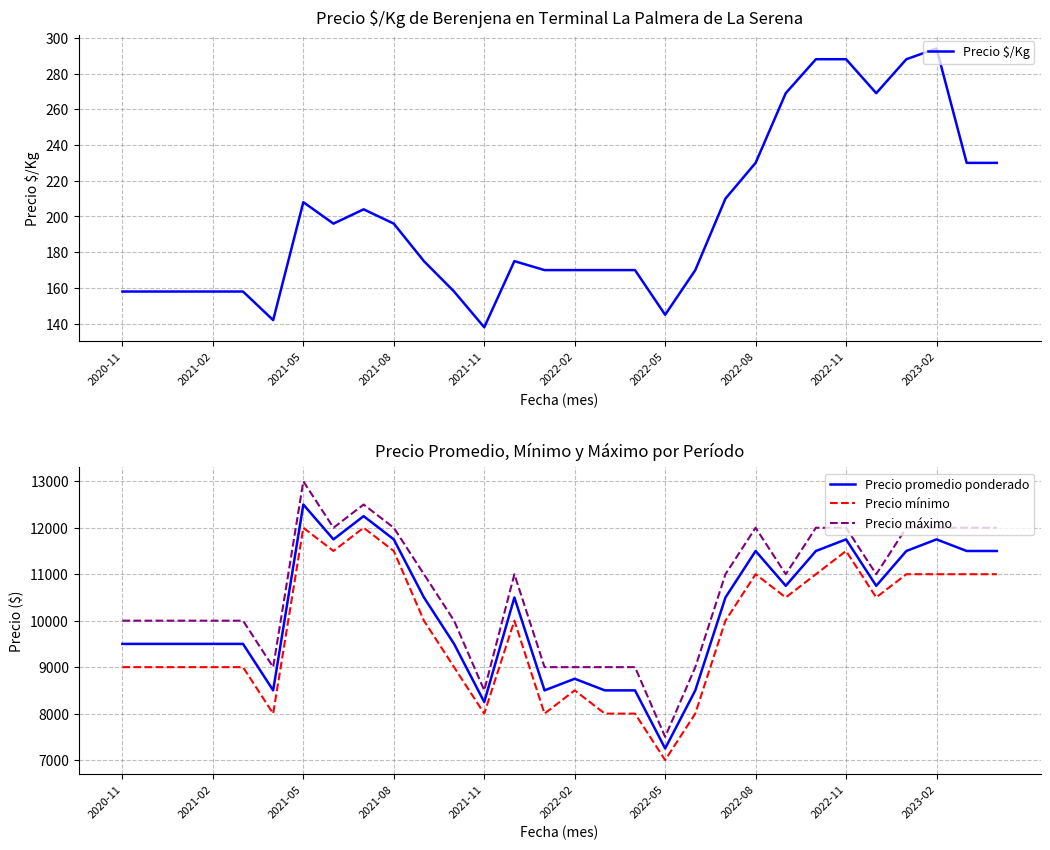

What is the maximum value for Precio máximo?

13000